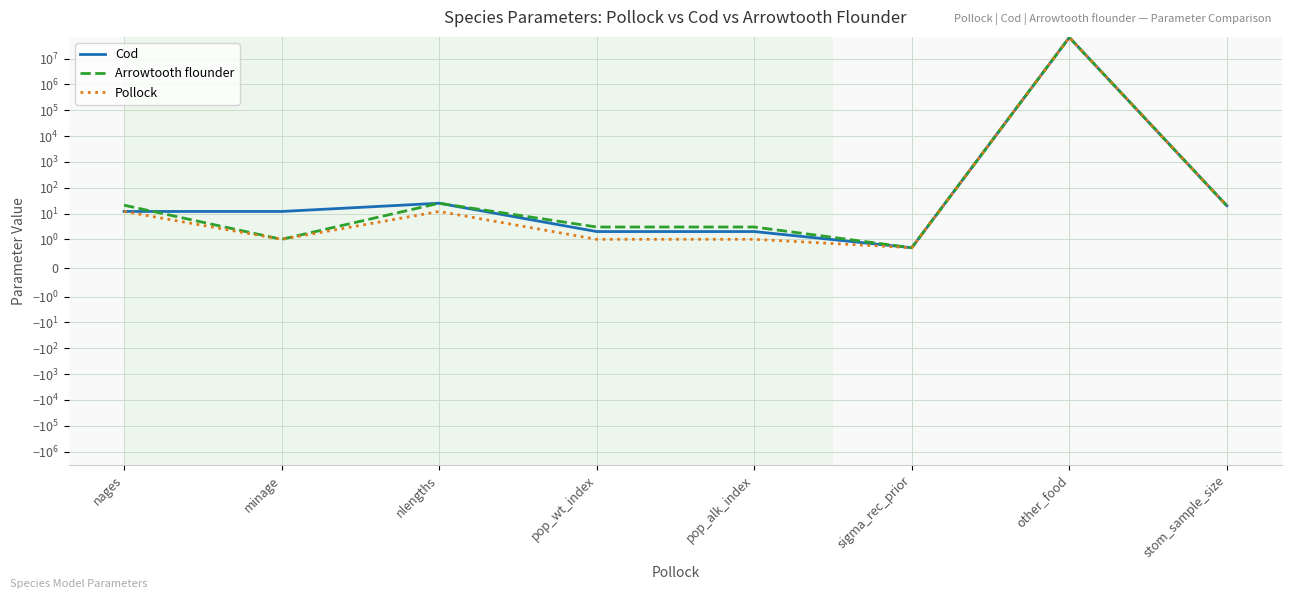

How many lines are shown in the chart?

3